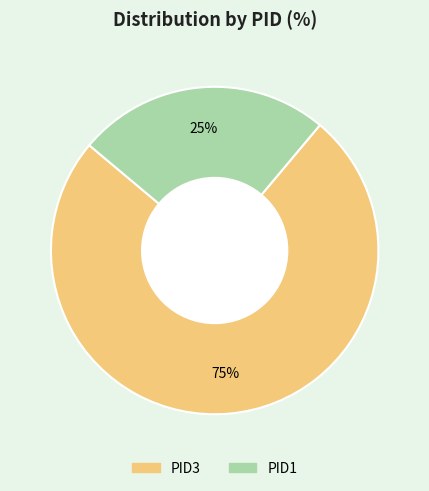

Which category has the smallest portion of the pie?

PID1